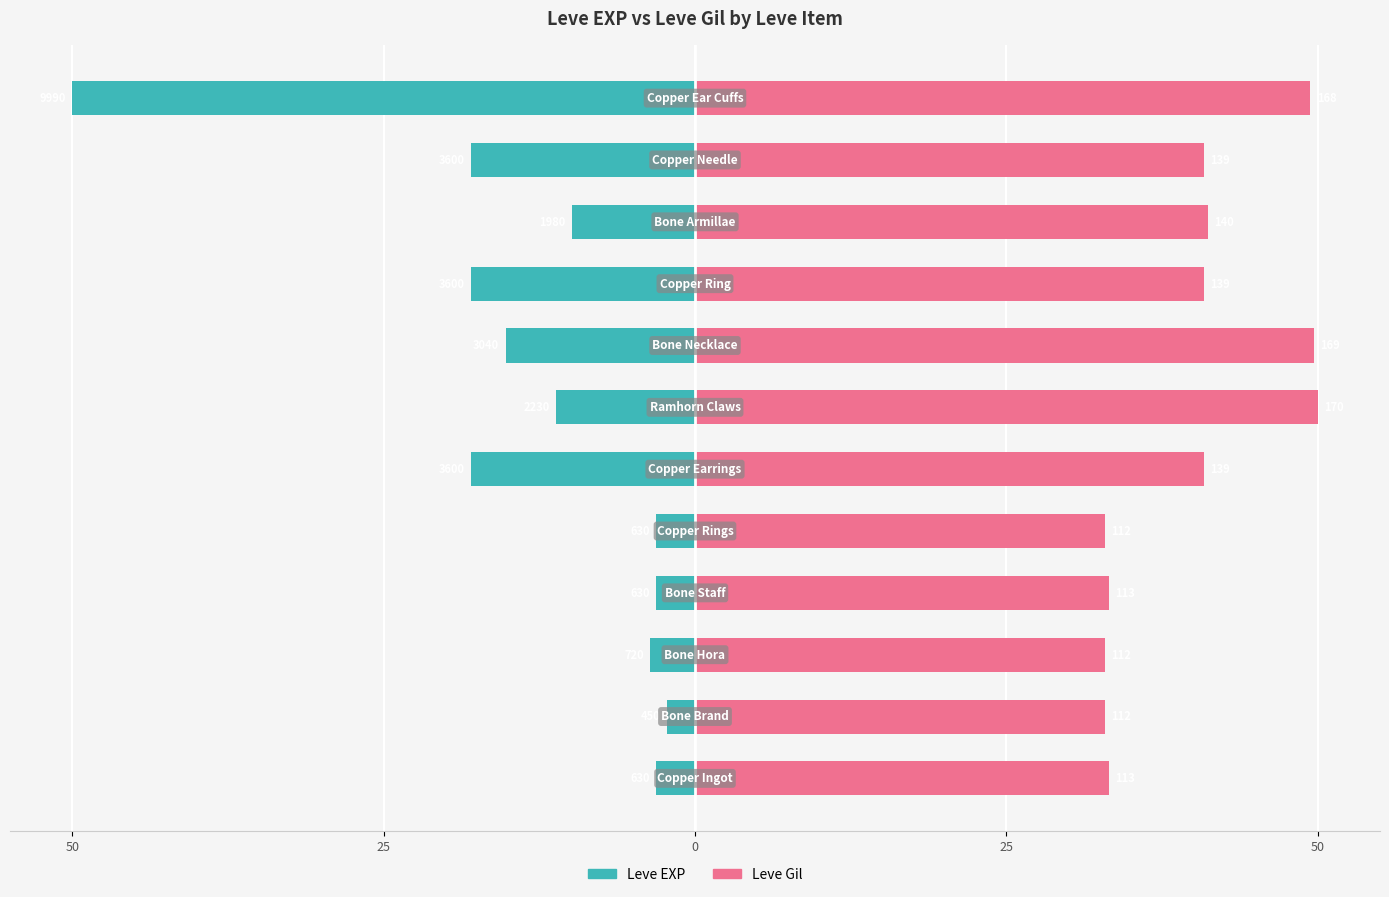

List the series in order of their peak value, lowest first.

Leve EXP, Leve Gil